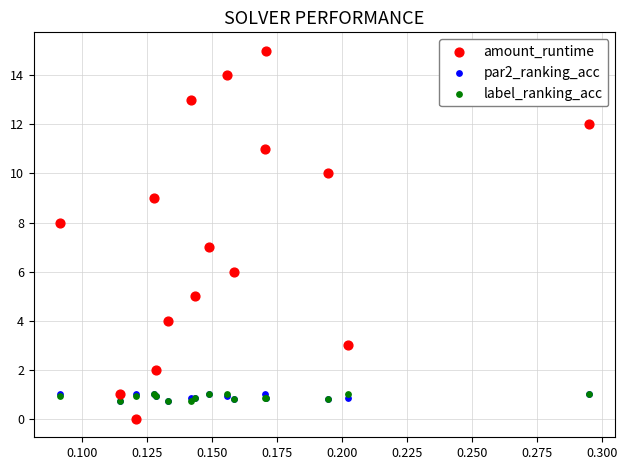

What are all the series names shown in the legend?

amount_runtime, par2_ranking_acc, label_ranking_acc